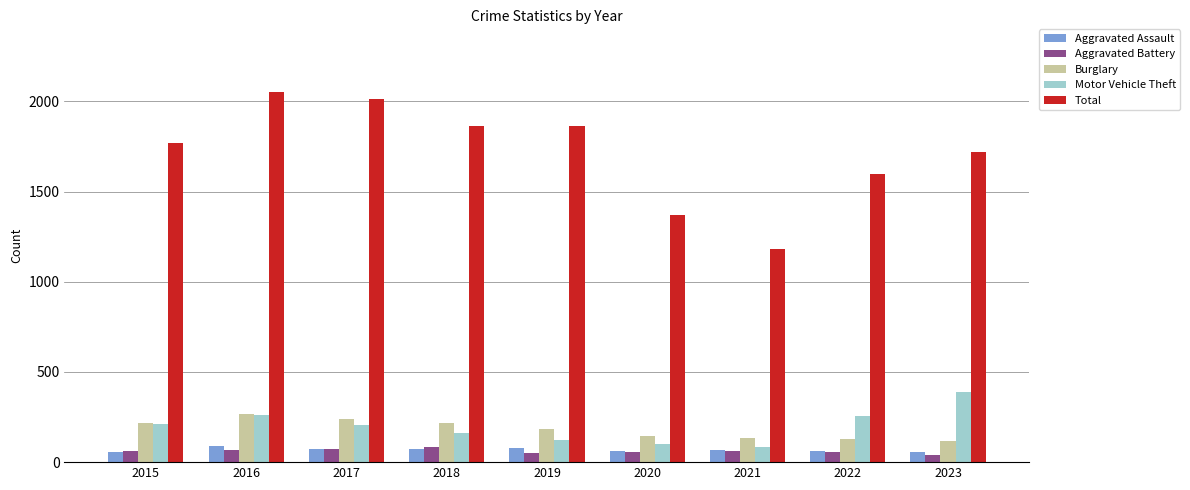

What is the value of the Total bar at the 4th from the left?

1865